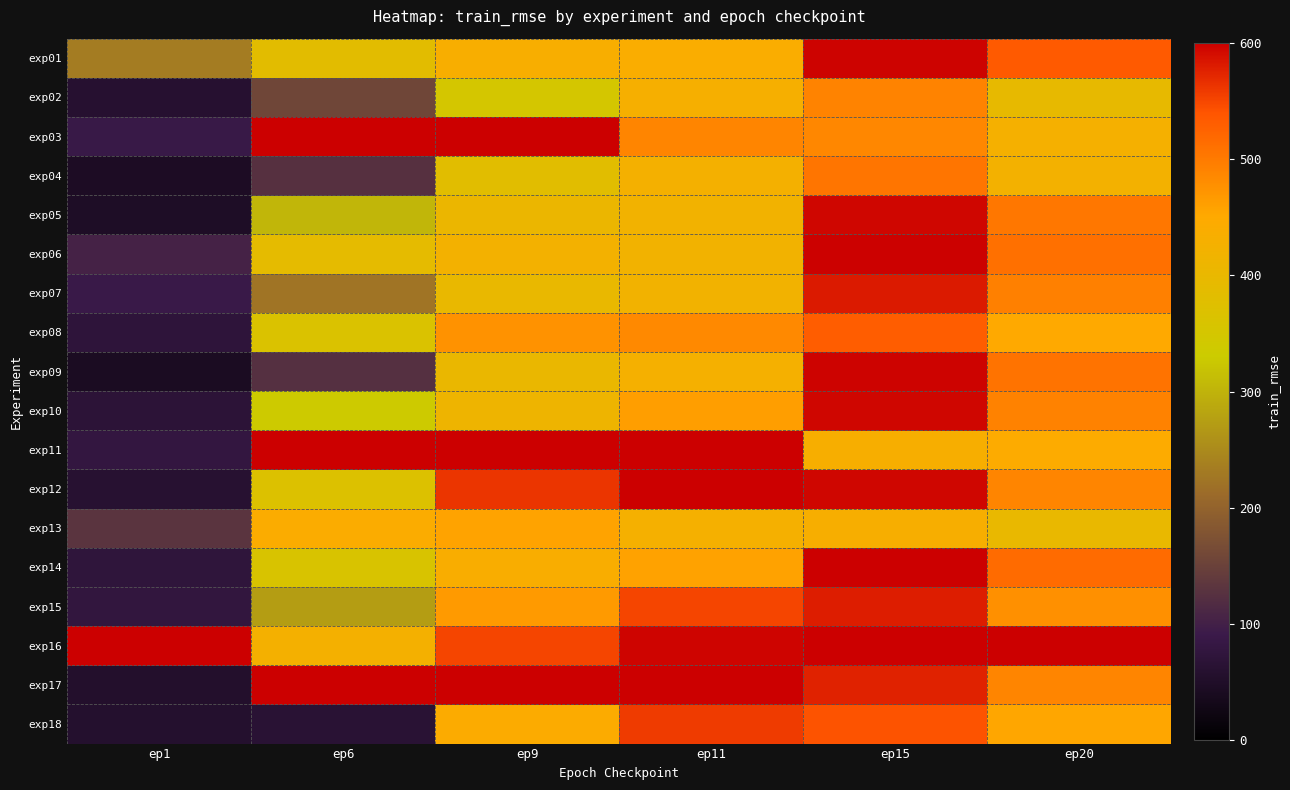

At how many categories does at least one series exceed 814?

3